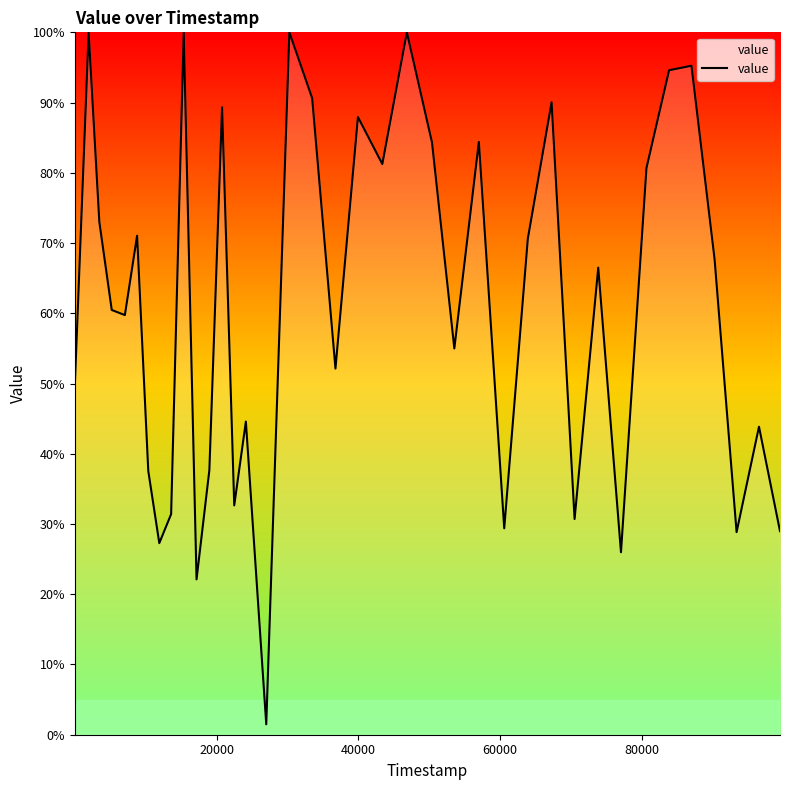

What is the greatest value displayed?

100.0